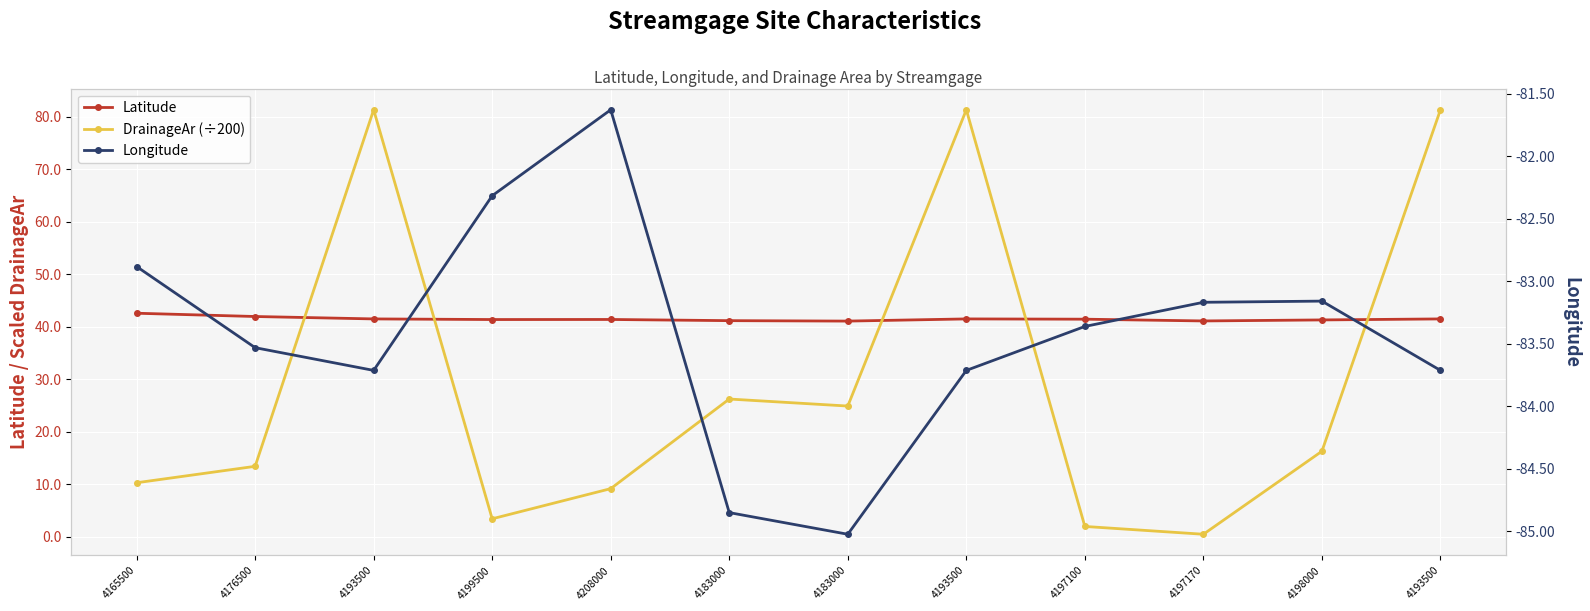

What is the sum of all DrainageAr (÷200) values?

350.1